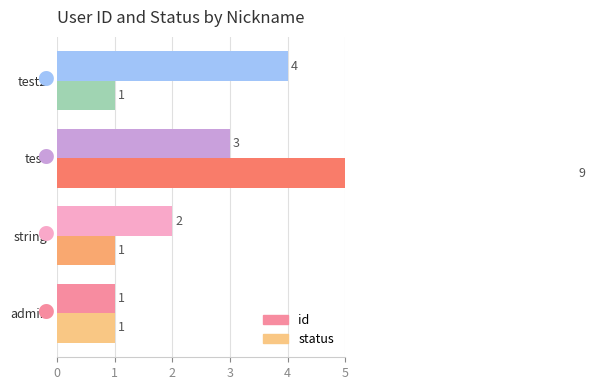

List the series in order of their overall mean, highest first.

status, id